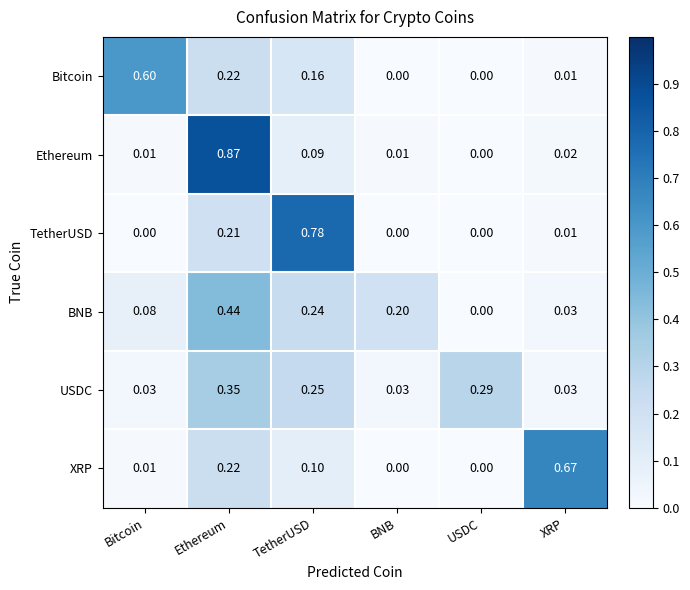

Is the value of BNB at USDC greater than the value of TetherUSD at Ethereum?

No